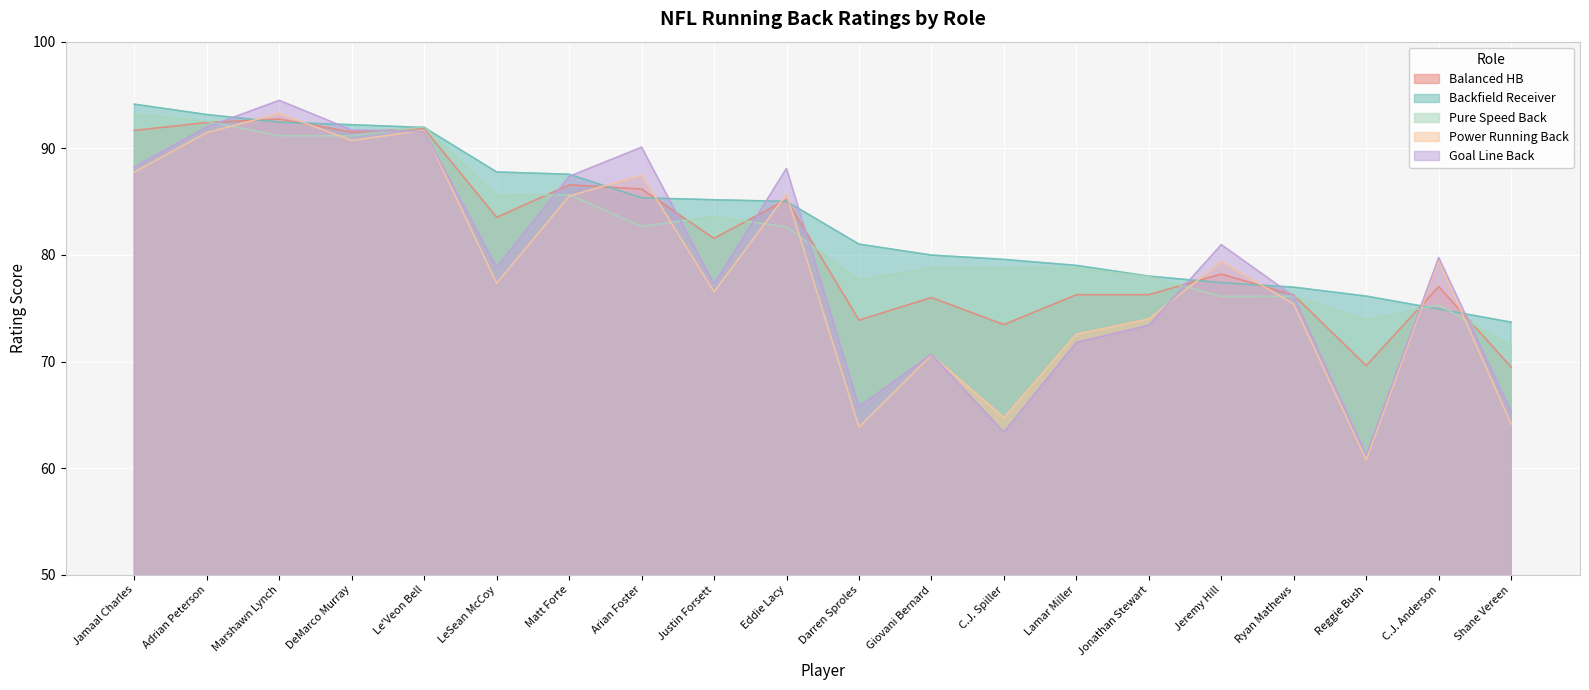

Reading left to right, what are all the values shown in this chart?

Balanced HB: 91.7	92.4	92.7	91.5	91.8	83.5	86.6	86.2	81.6	85.2	73.9	76.0	73.5	76.3	76.3	78.2	76.2	69.6	77.0	69.5
Backfield Receiver: 94.1	93.2	92.4	92.2	92.0	87.8	87.6	85.4	85.2	85.0	81.0	80.0	79.6	79.0	78.0	77.4	77.0	76.1	74.9	73.7
Pure Speed Back: 93.2	92.5	91.2	91.2	92.0	85.6	85.6	82.7	83.6	82.6	77.6	78.8	78.8	78.8	78.0	76.1	76.1	73.9	75.3	71.5
Power Running Back: 87.8	91.5	93.3	90.7	91.7	77.4	85.5	87.5	76.5	85.7	63.8	70.6	64.8	72.6	74.0	79.4	75.4	60.8	79.5	64.1
Goal Line Back: 88.3	92.0	94.5	91.7	91.6	78.9	87.4	90.1	77.3	88.1	65.8	70.7	63.4	71.8	73.4	81.0	76.1	61.2	79.8	65.3